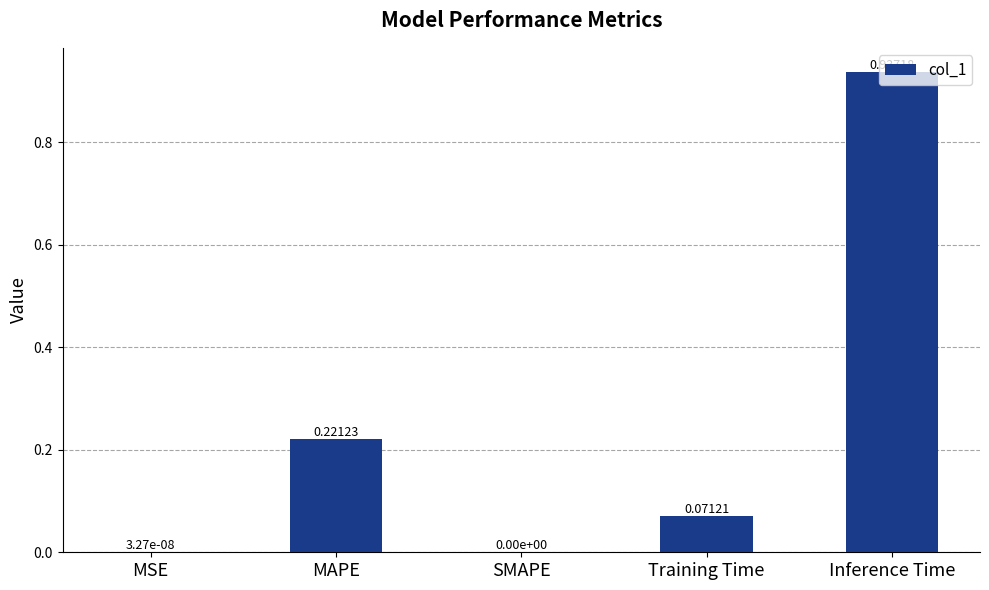

What is the sum of the values at Training Time and Inference Time?

1.0